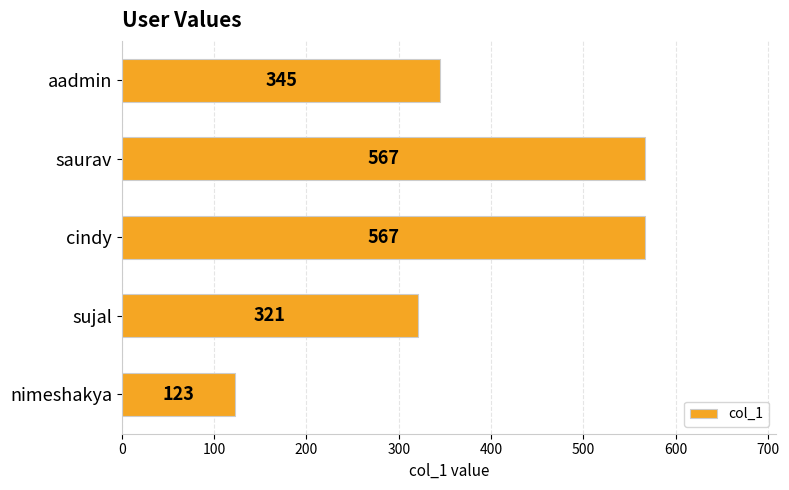

The value at saurav is 364. True or false?

False